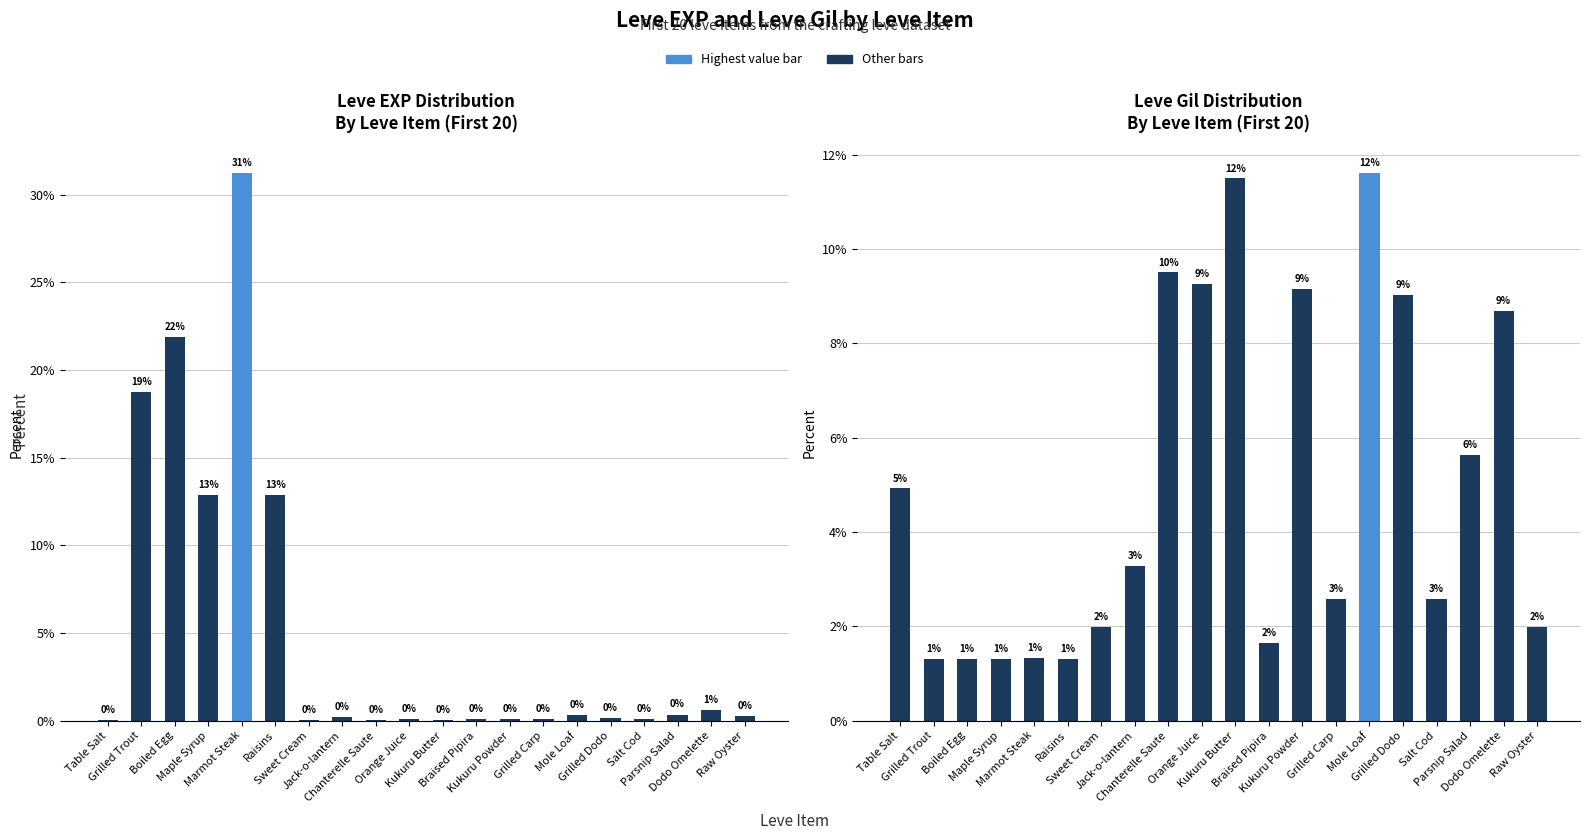

Where does the Leve Gil series first go above 3?

Table Salt